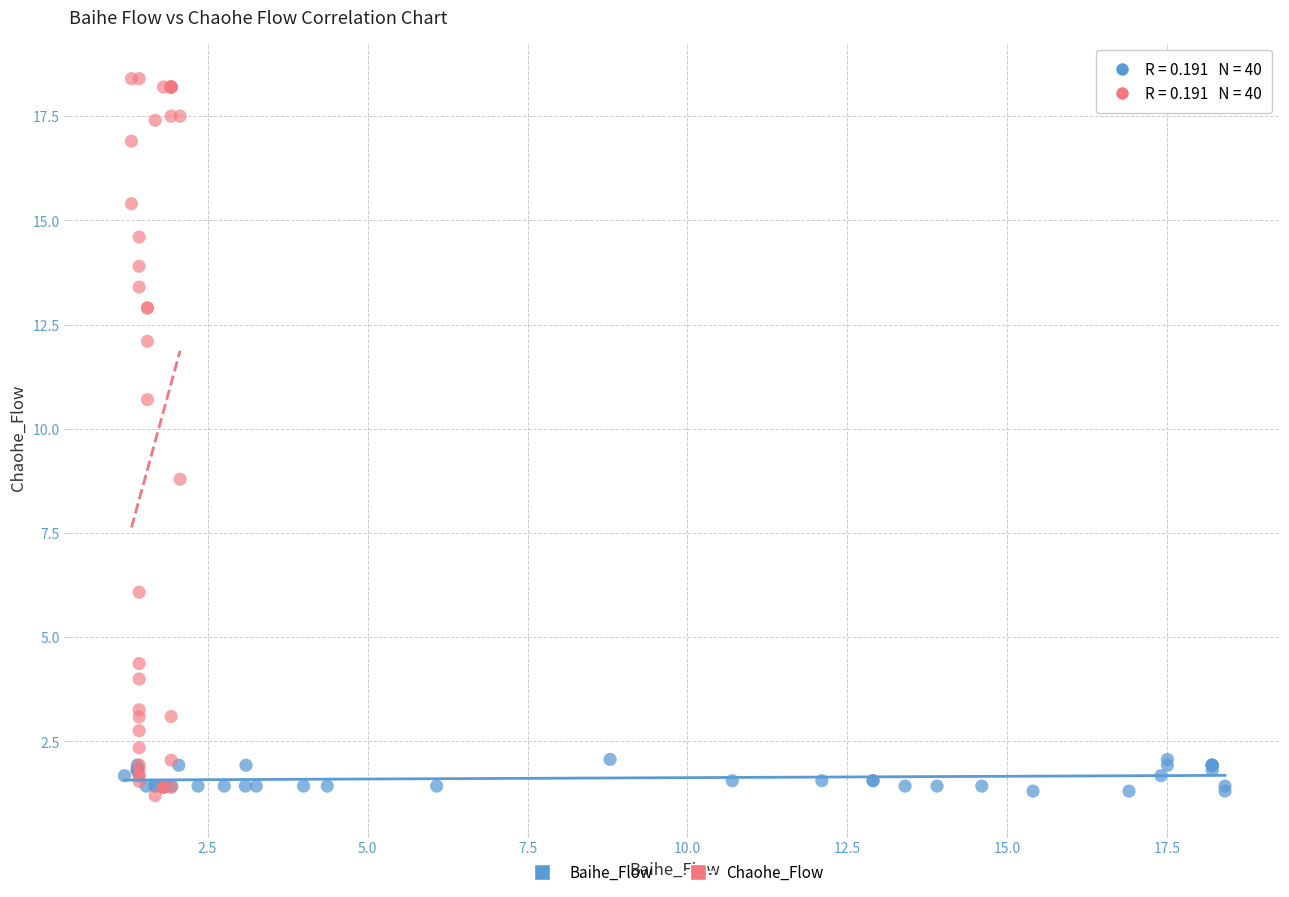

Which series contains the highest Y value?

Chaohe_Flow